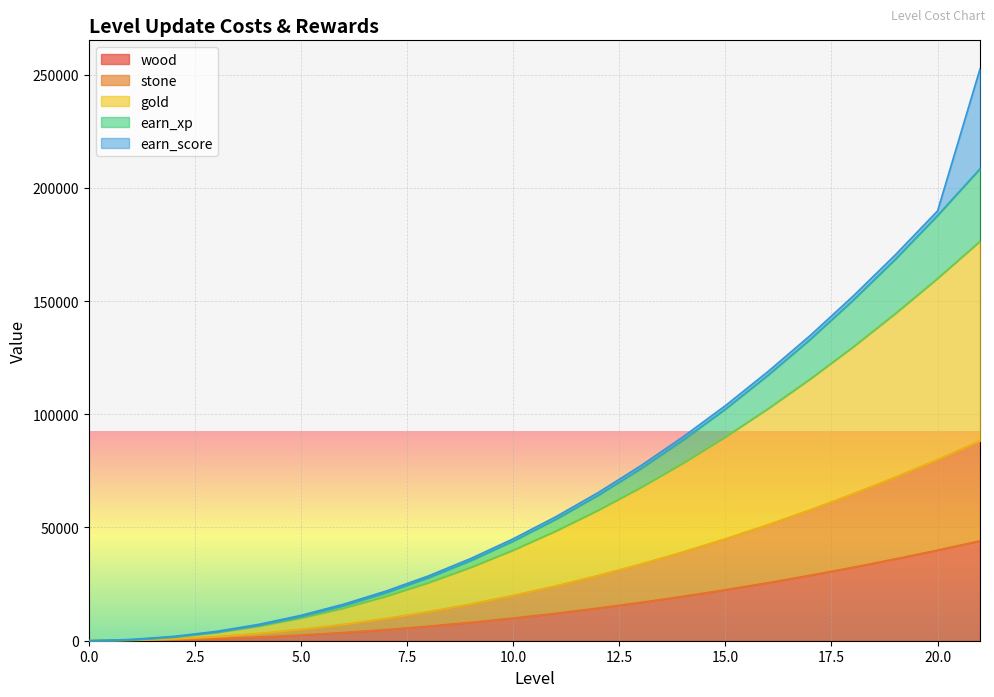

Does the chart display data point markers on the line(s)?

No